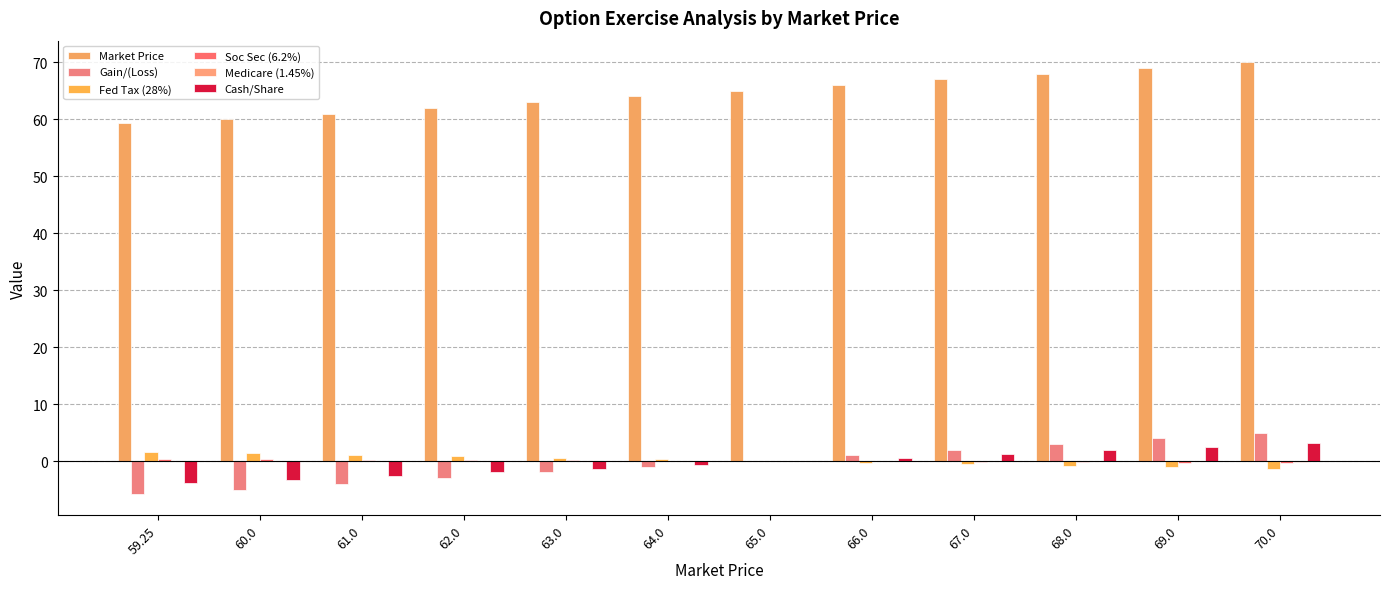

Reading left to right, what are all the values shown in this chart?

Market Price: 59.25=59.2	60.0=60.0	61.0=61.0	62.0=62.0	63.0=63.0	64.0=64.0	65.0=65.0	66.0=66.0	67.0=67.0	68.0=68.0	69.0=69.0	70.0=70.0
Gain/(Loss): 59.25=-5.8	60.0=-5.0	61.0=-4.0	62.0=-3.0	63.0=-2.0	64.0=-1.0	65.0=0.0	66.0=1.0	67.0=2.0	68.0=3.0	69.0=4.0	70.0=5.0
Fed Tax (28%): 59.25=1.6	60.0=1.4	61.0=1.1	62.0=0.8	63.0=0.6	64.0=0.3	65.0=0.0	66.0=-0.3	67.0=-0.6	68.0=-0.8	69.0=-1.1	70.0=-1.4
Soc Sec (6.2%): 59.25=0.4	60.0=0.3	61.0=0.2	62.0=0.2	63.0=0.1	64.0=0.1	65.0=0.0	66.0=-0.1	67.0=-0.1	68.0=-0.2	69.0=-0.2	70.0=-0.3
Medicare (1.45%): 59.25=0.1	60.0=0.1	61.0=0.1	62.0=0.0	63.0=0.0	64.0=0.0	65.0=0.0	66.0=-0.0	67.0=-0.0	68.0=-0.0	69.0=-0.1	70.0=-0.1
Cash/Share: 59.25=-3.8	60.0=-3.3	61.0=-2.6	62.0=-2.0	63.0=-1.3	64.0=-0.7	65.0=-0.1	66.0=0.6	67.0=1.2	68.0=1.9	69.0=2.5	70.0=3.2